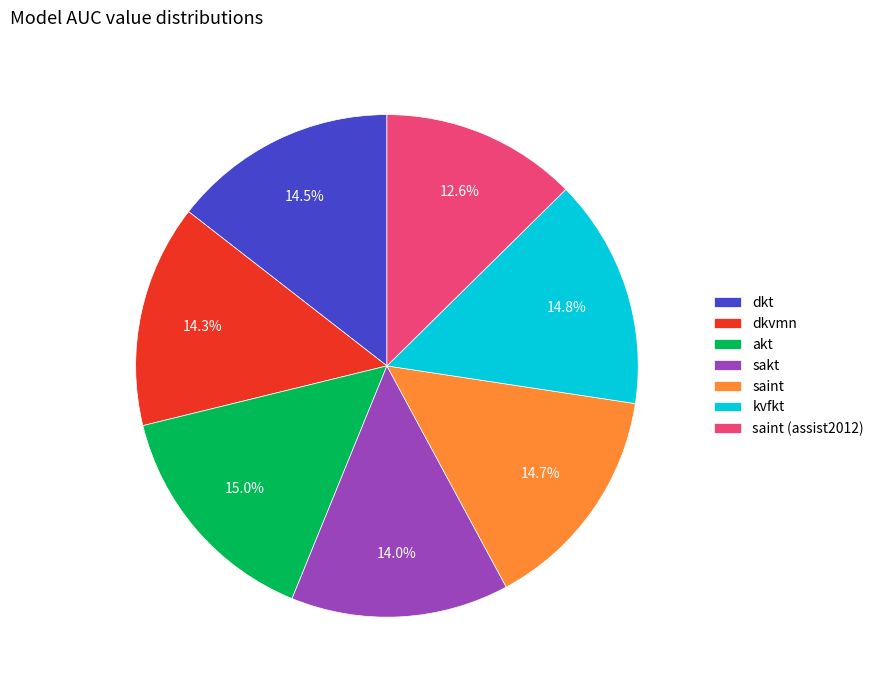

To the nearest percent, what portion does akt represent?

15%